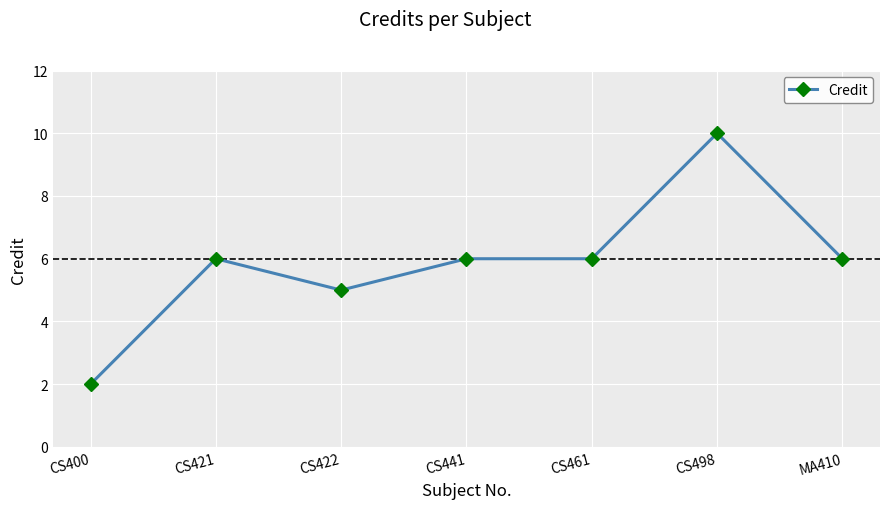

At which category does the chart reach its peak across all series?

CS498